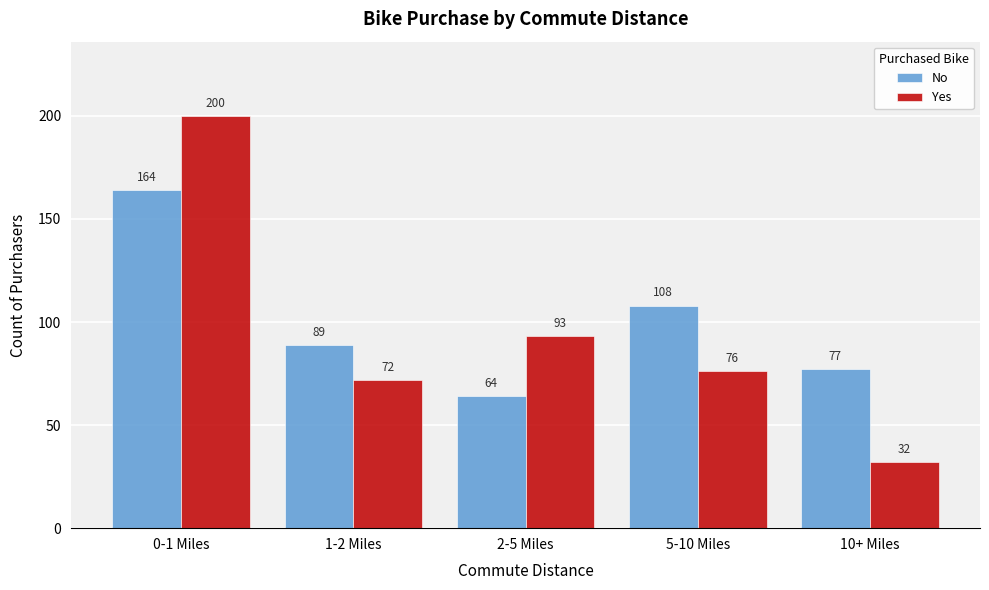

Reading right to left, extract all data points from this chart.

No: 77	108	64	89	164
Yes: 32	76	93	72	200